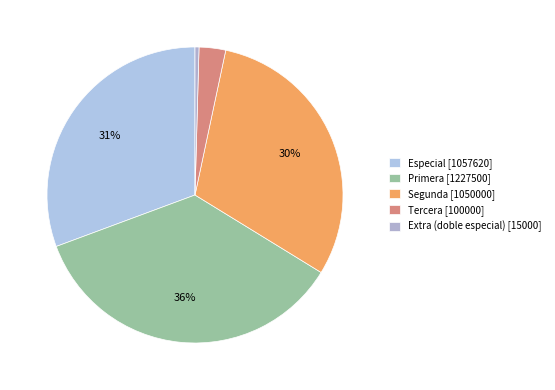

How many slices are in this pie chart?

5